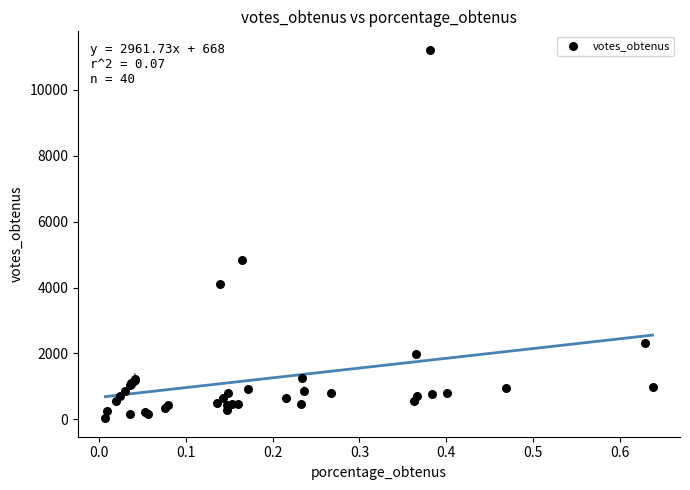

What Y value in the scatter plot is closest to 5623?

4846